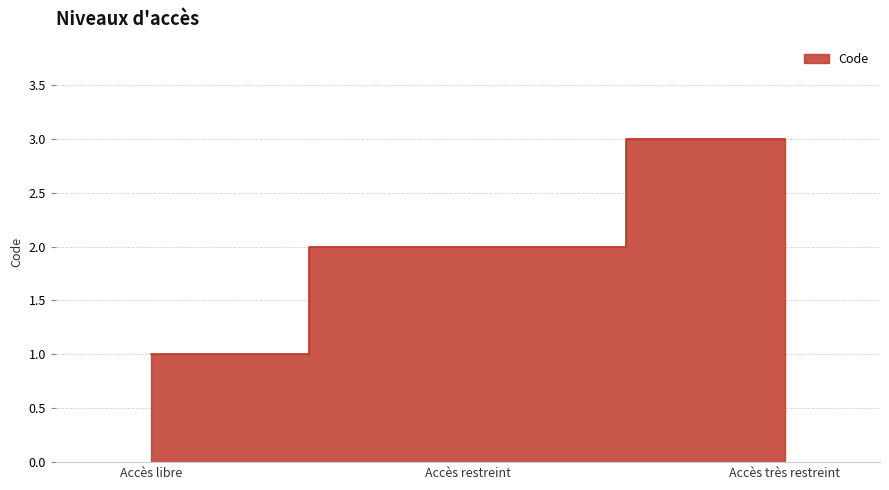

How many lines are shown in the chart?

1